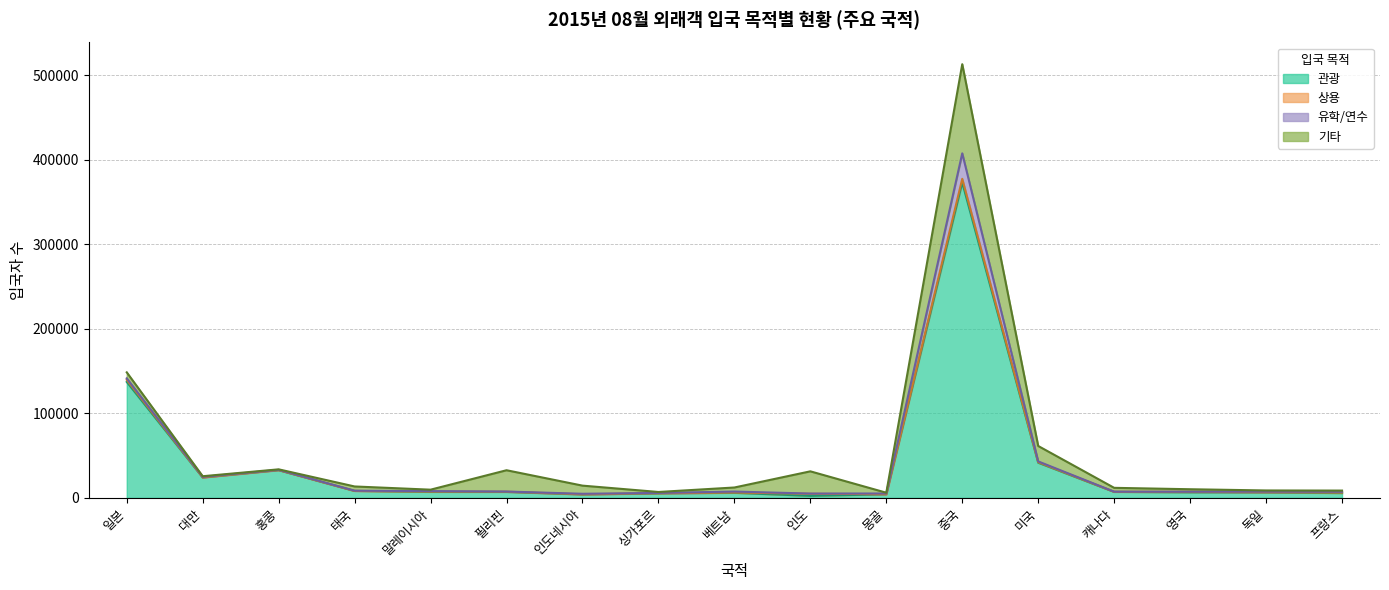

How many values in the 관광 series exceed 6995?

8